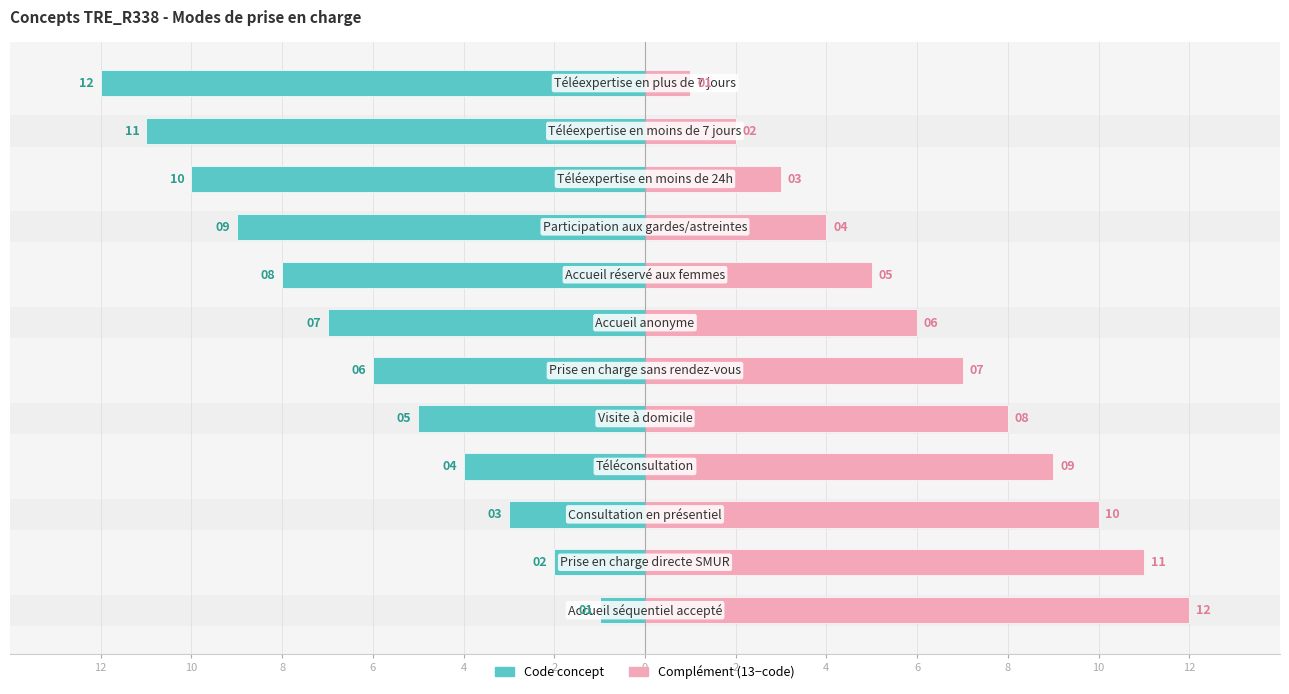

How many categories are shown in the chart?

12